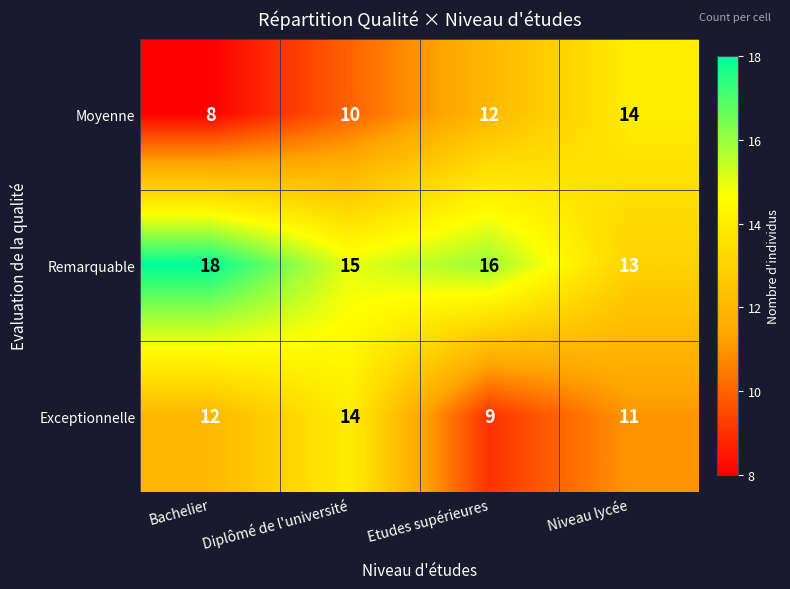

Which category has the highest value in the Moyenne series?

Niveau lycée